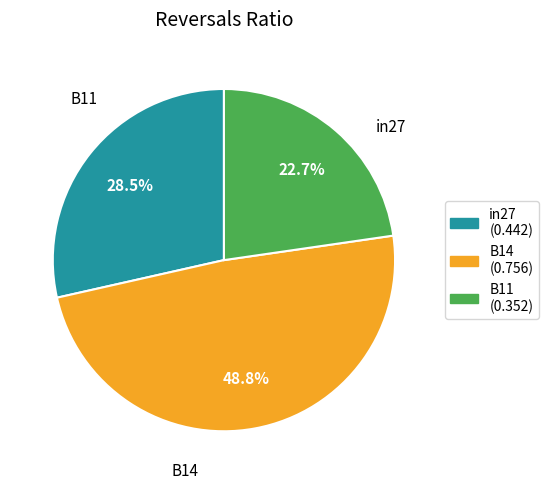

What percentage do B11 and B14 together represent?

71.5%